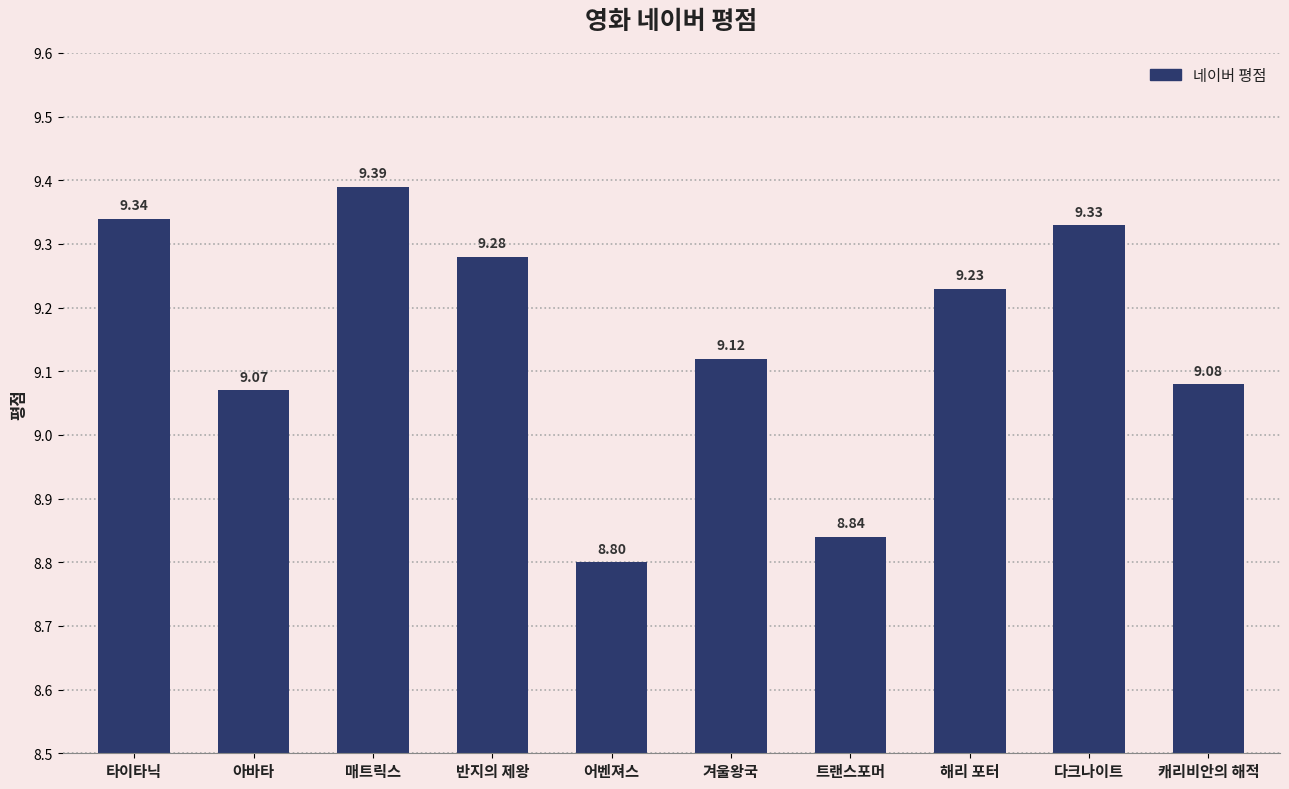

True or false: the data shows 9.3 at 타이타닉.

True